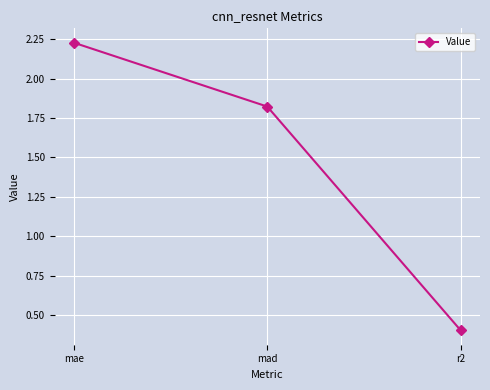

What is the sum of all values?

4.5